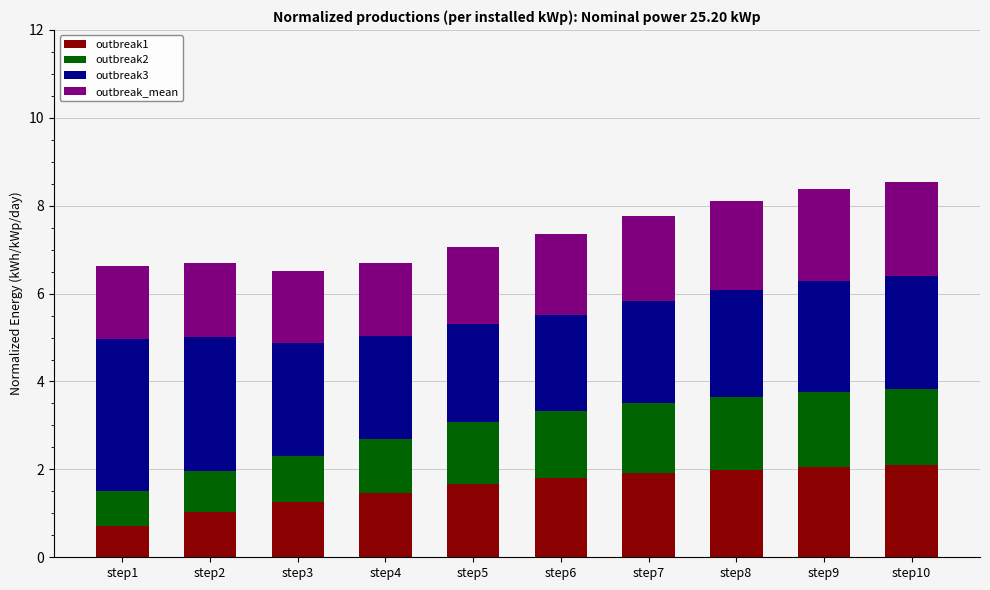

What is the total value across all series at step4?

6.7